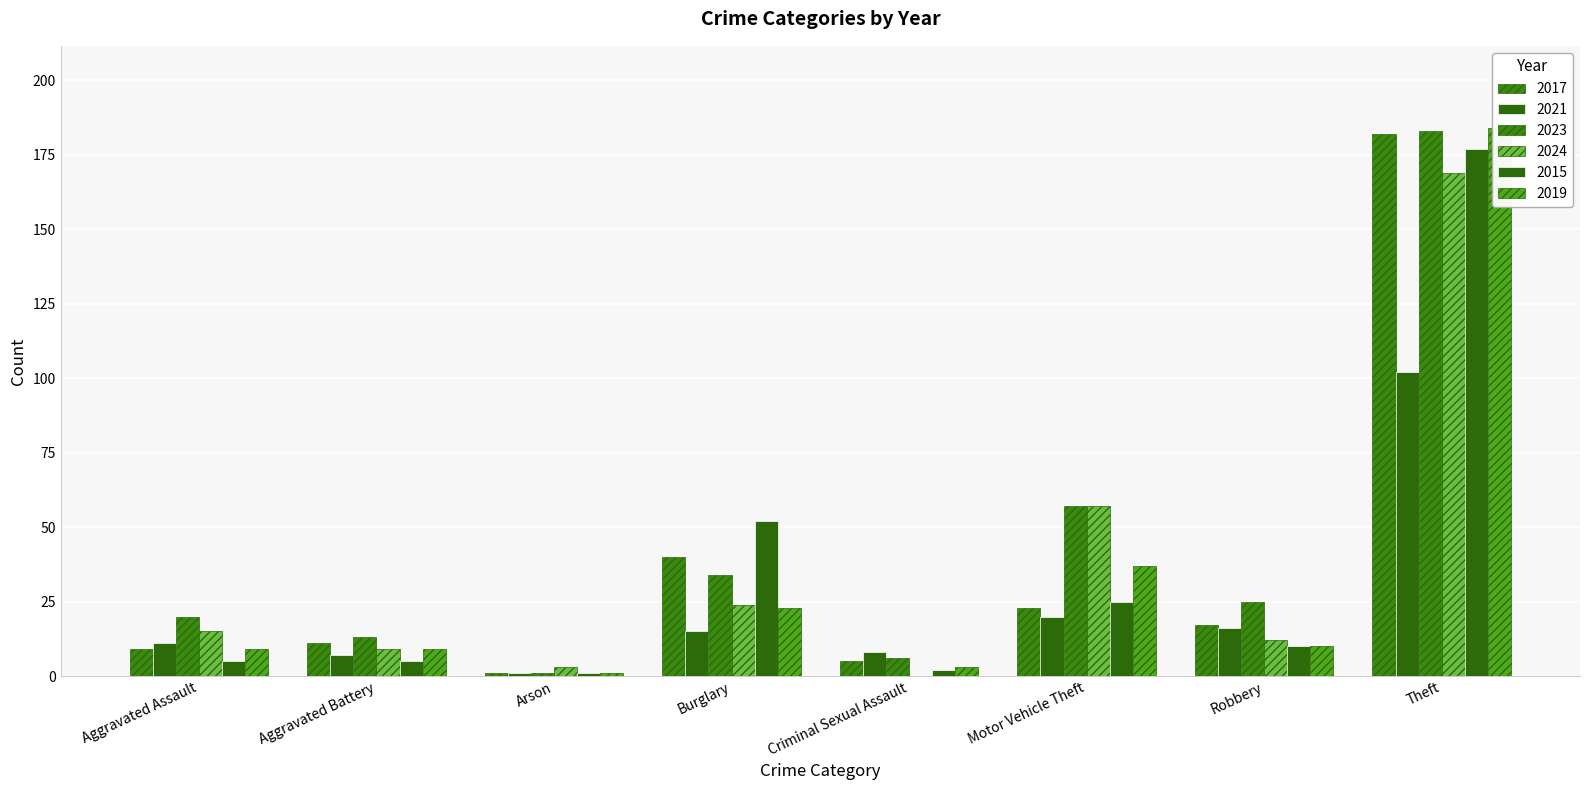

What is the difference between the highest and lowest values at Motor Vehicle Theft?

37